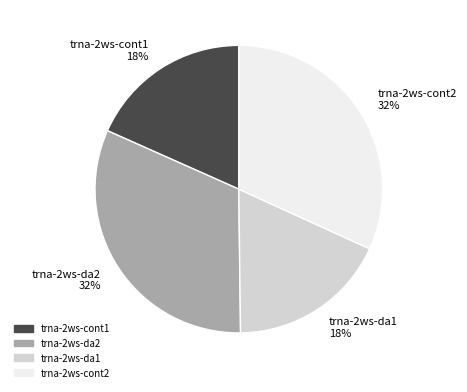

To the nearest percent, what is the difference between the largest and smallest slice percentages?

14%